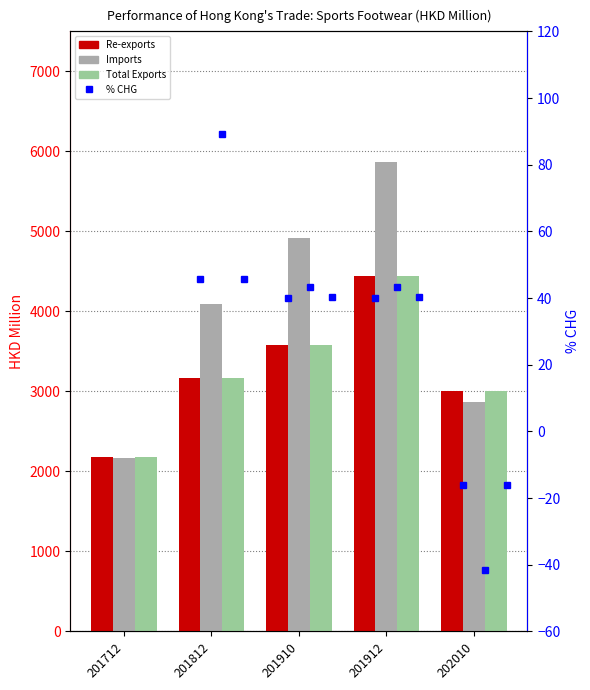

Where is Re-exports nearest to the value 3307?

201812